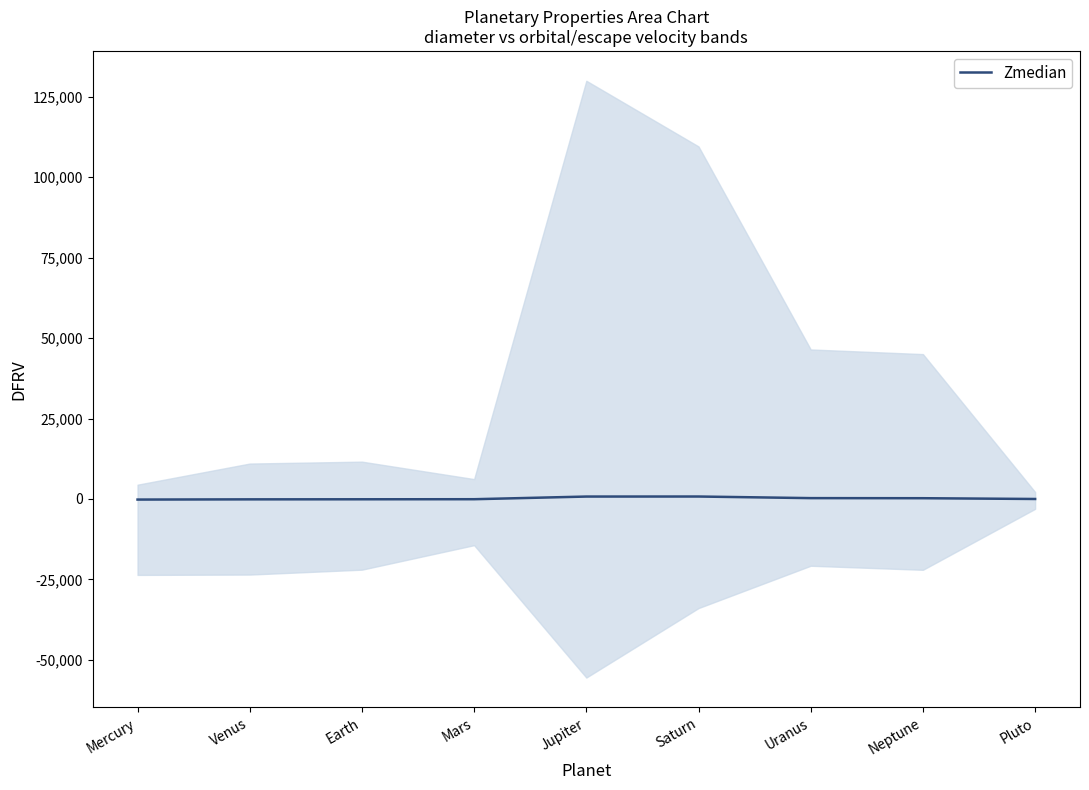

Which label corresponds to the largest value in the chart?

Saturn